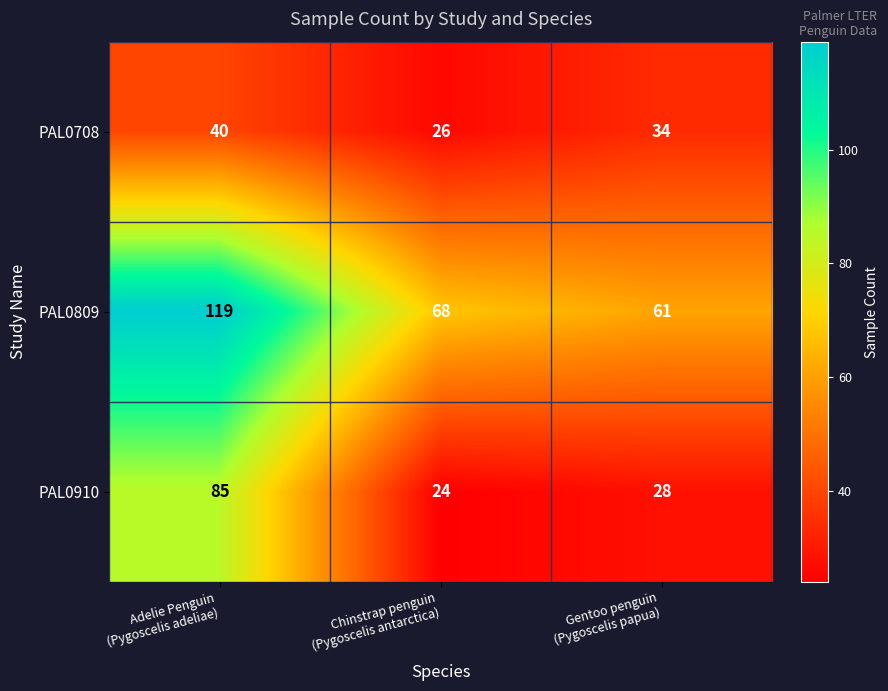

Which series has the widest spread of values?

PAL0910